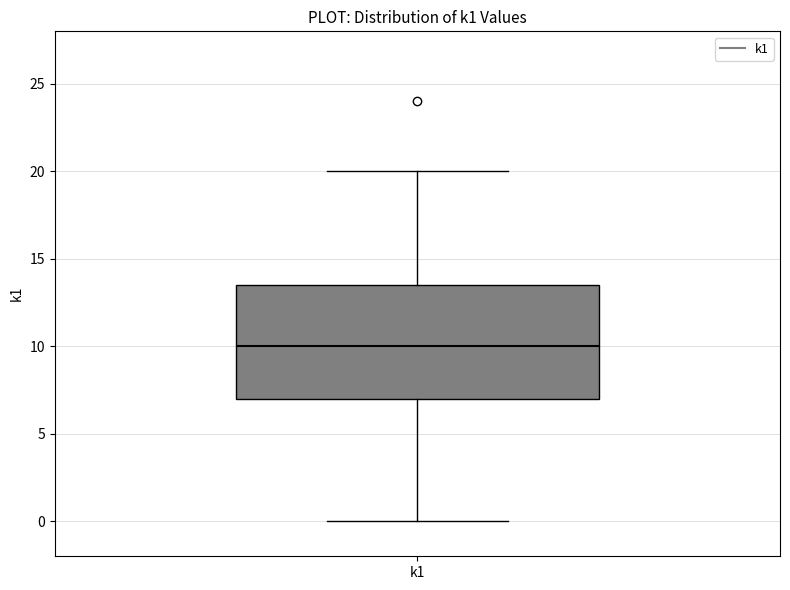

Read this box plot against the y-axis: the position of the median line, the range covered by the box, and the ends of both whiskers. The values are not printed on the chart, so give them approximately, as read against the axis.

median 10.0, box 7.0 to 13.5, whiskers 0.0 to 20.0